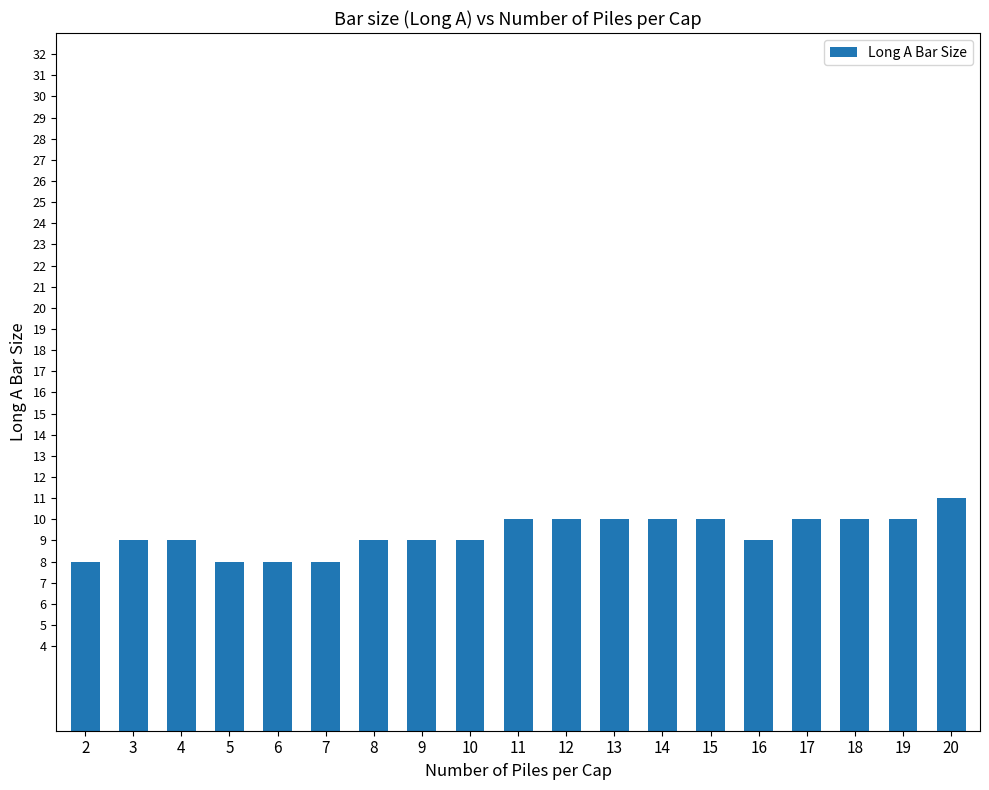

The chart shows a value of 8 at 7. True or false?

True